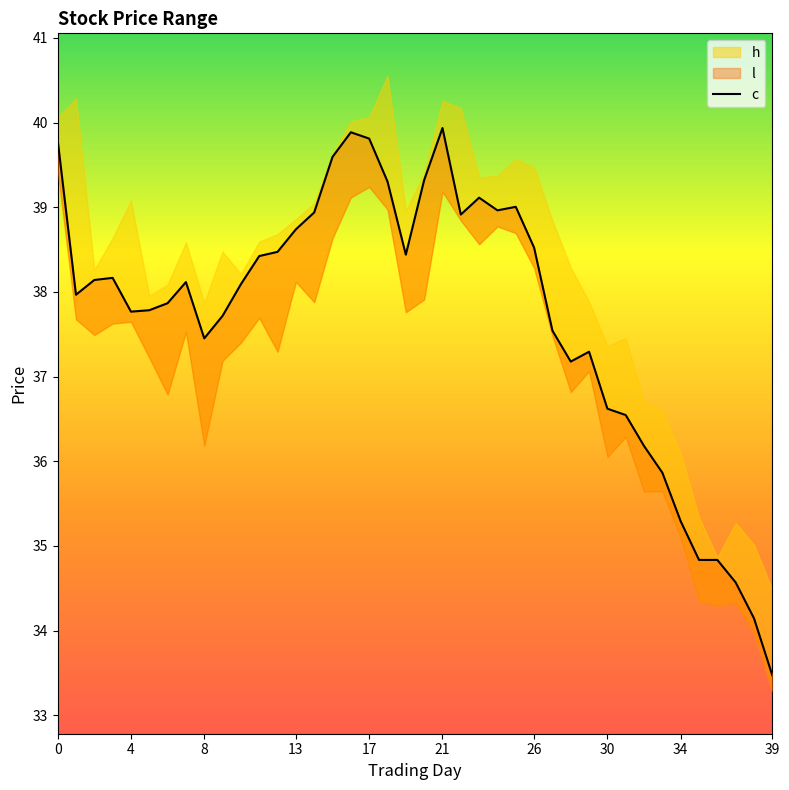

The chart shows a value of 39.8 at 17. True or false?

True